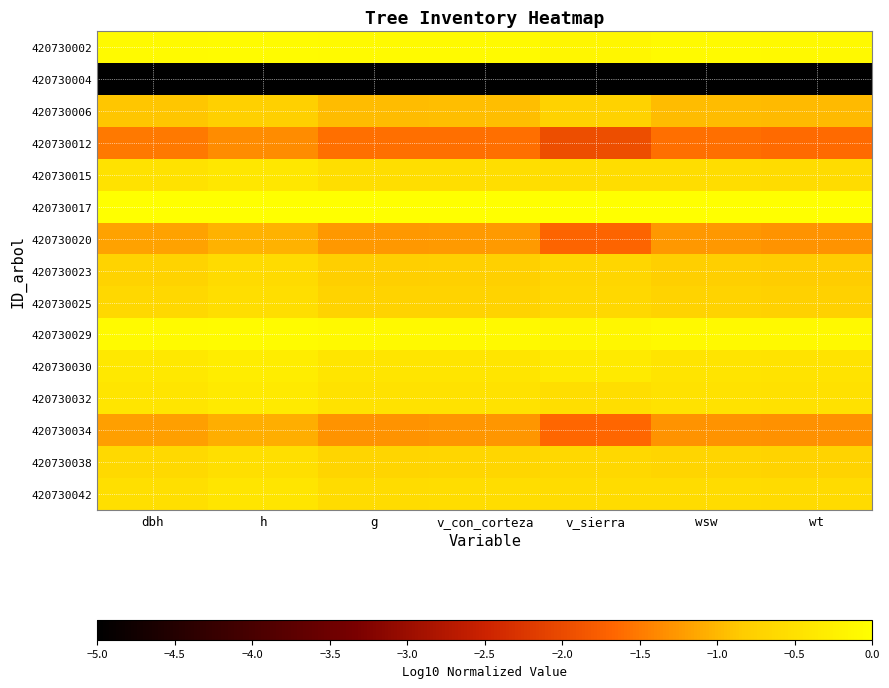

Reading left to right, extract all data points from this chart.

420730002: dbh=-0.1	h=-0.1	g=-0.1	v_con_corteza=-0.1	v_sierra=-0.1	wsw=-0.1	wt=-0.1
420730004: dbh=-5.0	h=-5.0	g=-5.0	v_con_corteza=-5.0	v_sierra=-5.0	wsw=-5.0	wt=-5.0
420730006: dbh=-0.9	h=-0.8	g=-1.0	v_con_corteza=-1.0	v_sierra=-0.7	wsw=-1.0	wt=-1.0
420730012: dbh=-1.5	h=-1.3	g=-1.6	v_con_corteza=-1.6	v_sierra=-2.0	wsw=-1.6	wt=-1.6
420730015: dbh=-0.5	h=-0.4	g=-0.5	v_con_corteza=-0.5	v_sierra=-0.6	wsw=-0.5	wt=-0.6
420730017: dbh=-0.0	h=-0.0	g=-0.0	v_con_corteza=-0.0	v_sierra=-0.0	wsw=-0.0	wt=-0.0
420730020: dbh=-1.2	h=-1.0	g=-1.3	v_con_corteza=-1.2	v_sierra=-1.7	wsw=-1.3	wt=-1.3
420730023: dbh=-0.7	h=-0.6	g=-0.8	v_con_corteza=-0.8	v_sierra=-0.7	wsw=-0.8	wt=-0.8
420730025: dbh=-0.6	h=-0.5	g=-0.7	v_con_corteza=-0.7	v_sierra=-0.6	wsw=-0.7	wt=-0.7
420730029: dbh=-0.1	h=-0.1	g=-0.1	v_con_corteza=-0.1	v_sierra=-0.1	wsw=-0.1	wt=-0.1
420730030: dbh=-0.4	h=-0.3	g=-0.4	v_con_corteza=-0.4	v_sierra=-0.3	wsw=-0.4	wt=-0.5
420730032: dbh=-0.4	h=-0.3	g=-0.5	v_con_corteza=-0.5	v_sierra=-0.5	wsw=-0.5	wt=-0.5
420730034: dbh=-1.2	h=-1.1	g=-1.3	v_con_corteza=-1.3	v_sierra=-1.7	wsw=-1.3	wt=-1.3
420730038: dbh=-0.6	h=-0.5	g=-0.7	v_con_corteza=-0.7	v_sierra=-0.6	wsw=-0.7	wt=-0.7
420730042: dbh=-0.5	h=-0.4	g=-0.6	v_con_corteza=-0.6	v_sierra=-0.6	wsw=-0.6	wt=-0.6